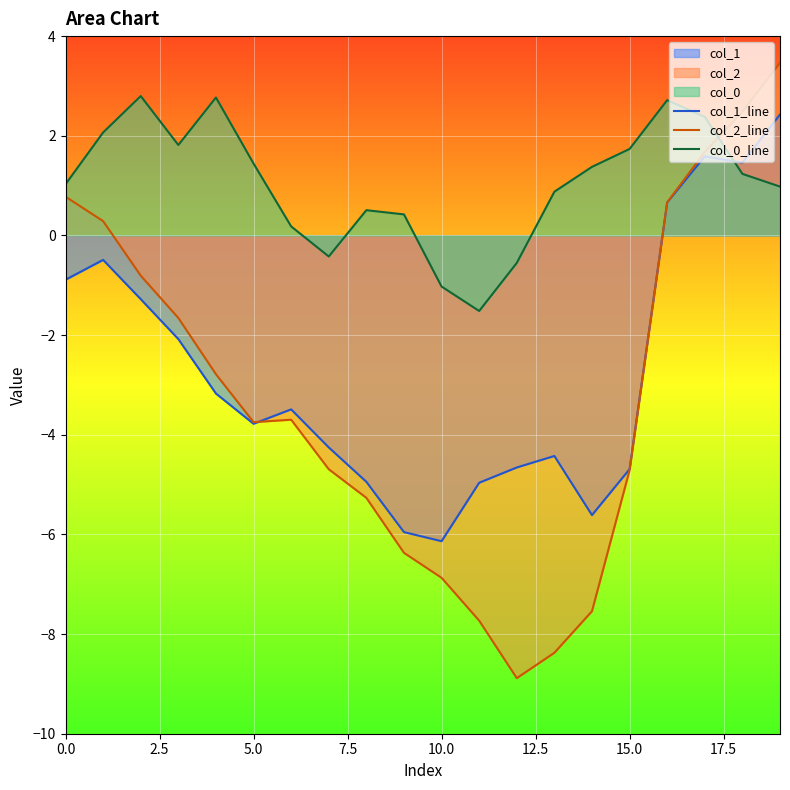

How many interior local peaks does the col_2_line series have?

1